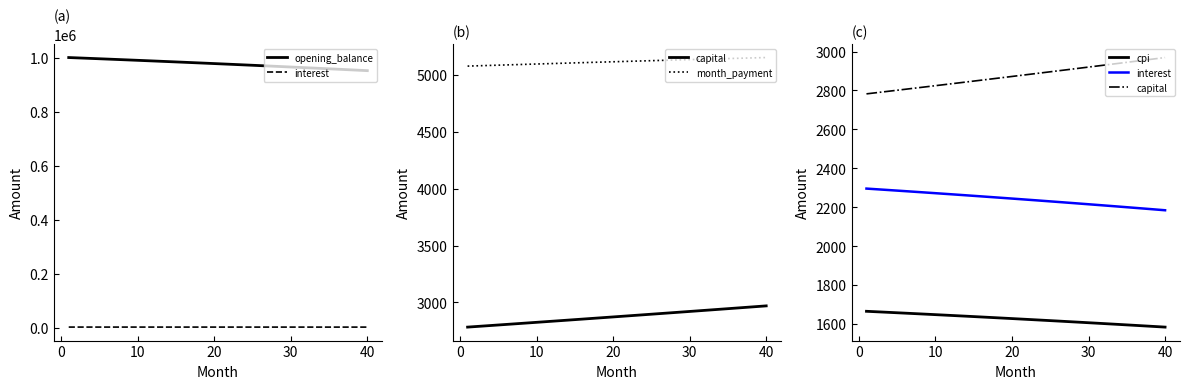

The cpi series shows 1606.0 at 30. True or false?

True